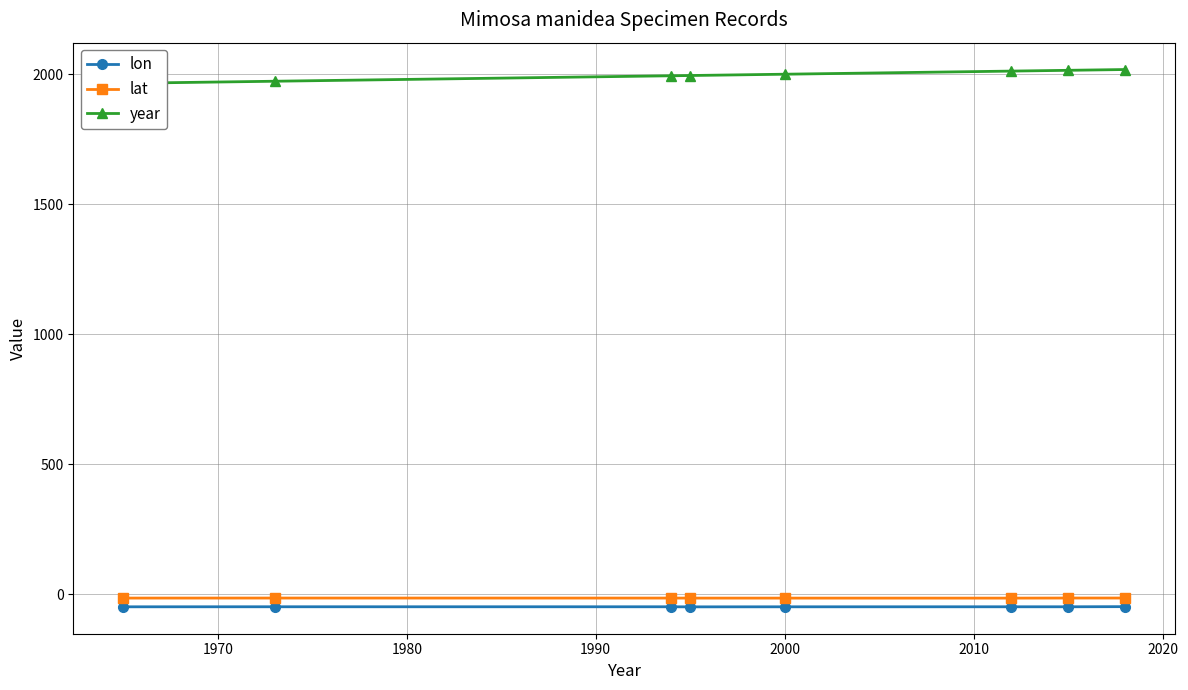

True or false: lat and year intersect in this chart.

False